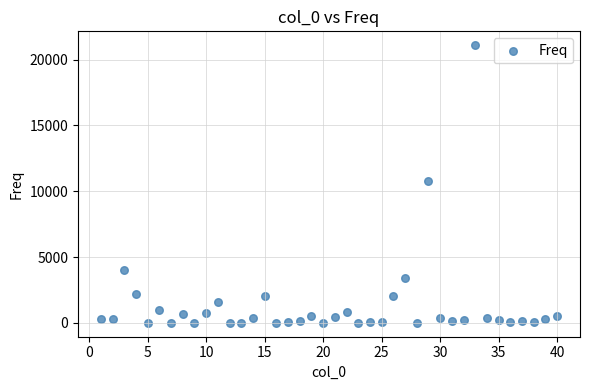

What Y value in the scatter plot is closest to 10551?

10789